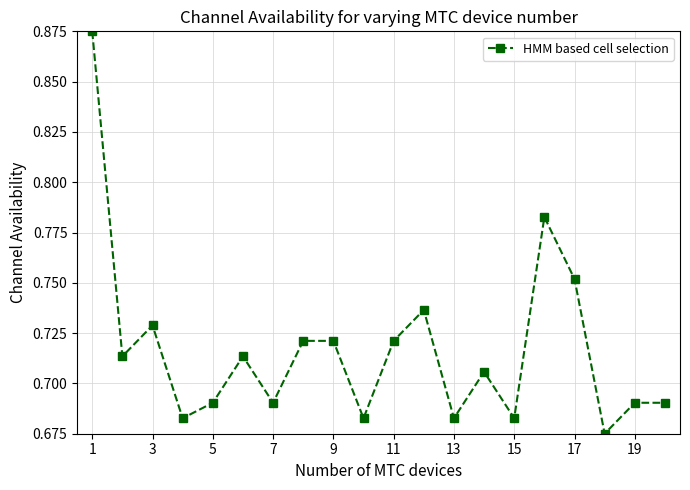

What is the sum of all values?

14.3